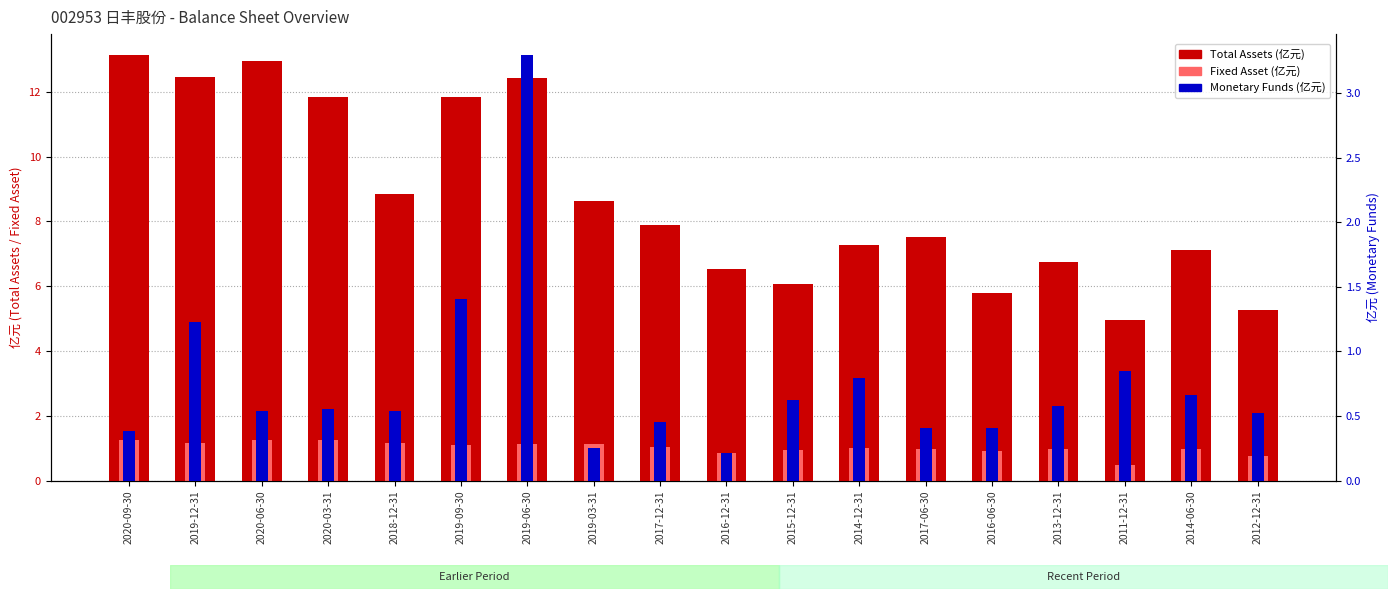

What is the difference between the highest and lowest values at 2014-06-30?

6.5